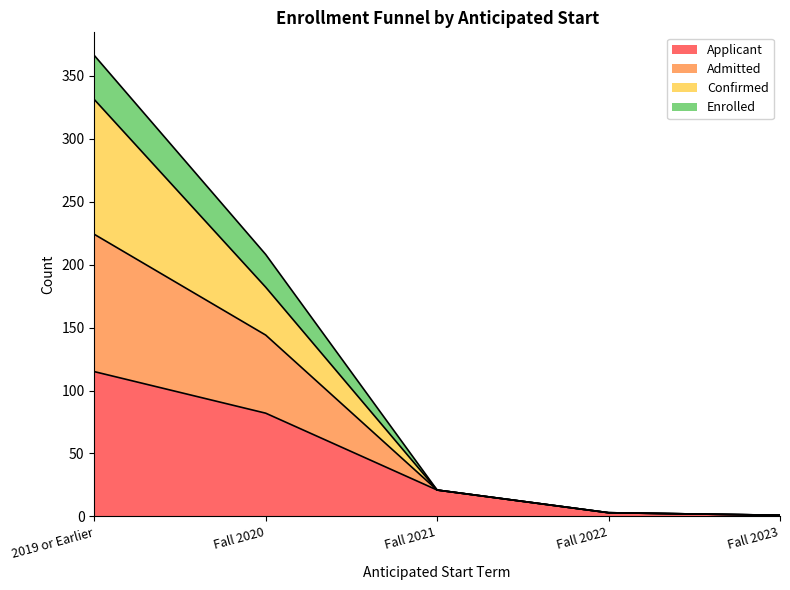

True or false: Confirmed and Enrolled intersect in this chart.

False